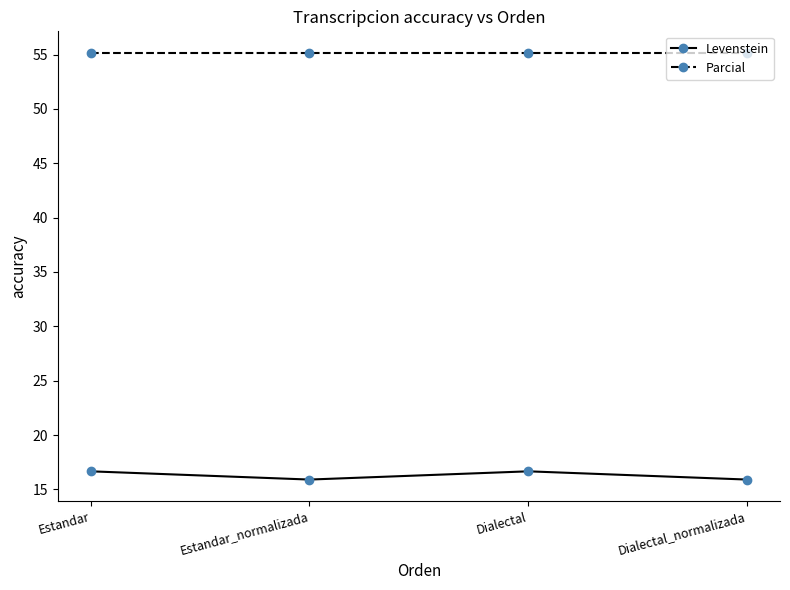

What is the highest value of the Parcial series?

55.2